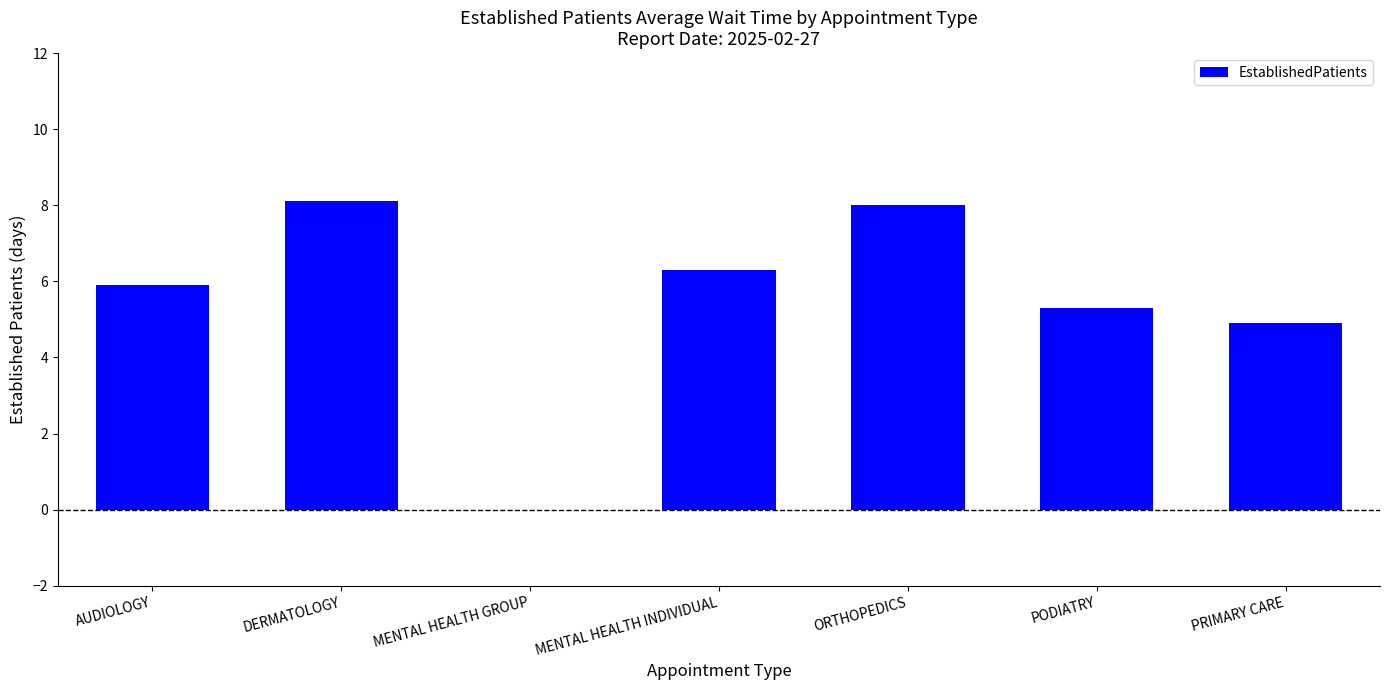

What is the maximum value shown in the chart?

8.1